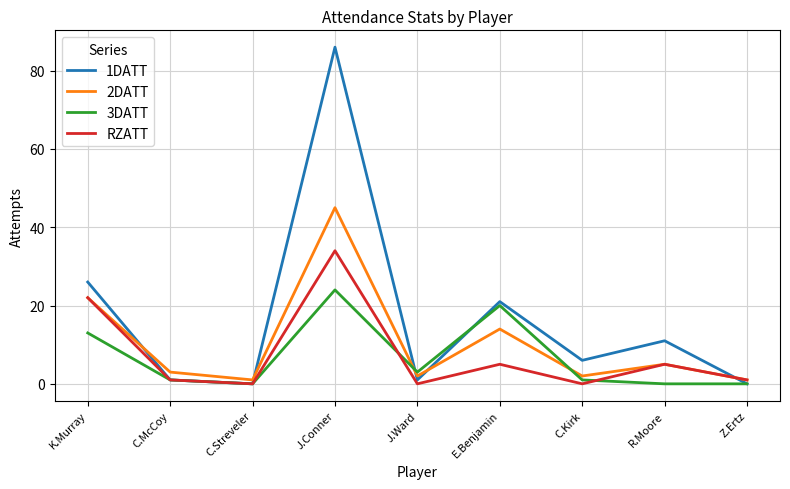

Where does the 3DATT series first go above 1?

K.Murray